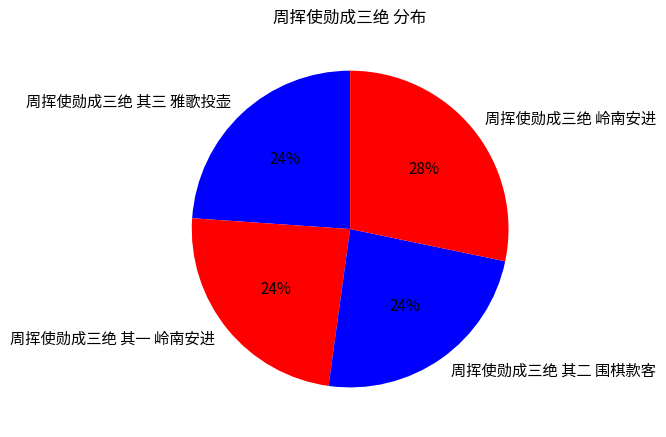

Combined, do 周挥使勋成三绝 岭南安进 and 周挥使勋成三绝 其二 围棋款客 account for over 50%?

Yes